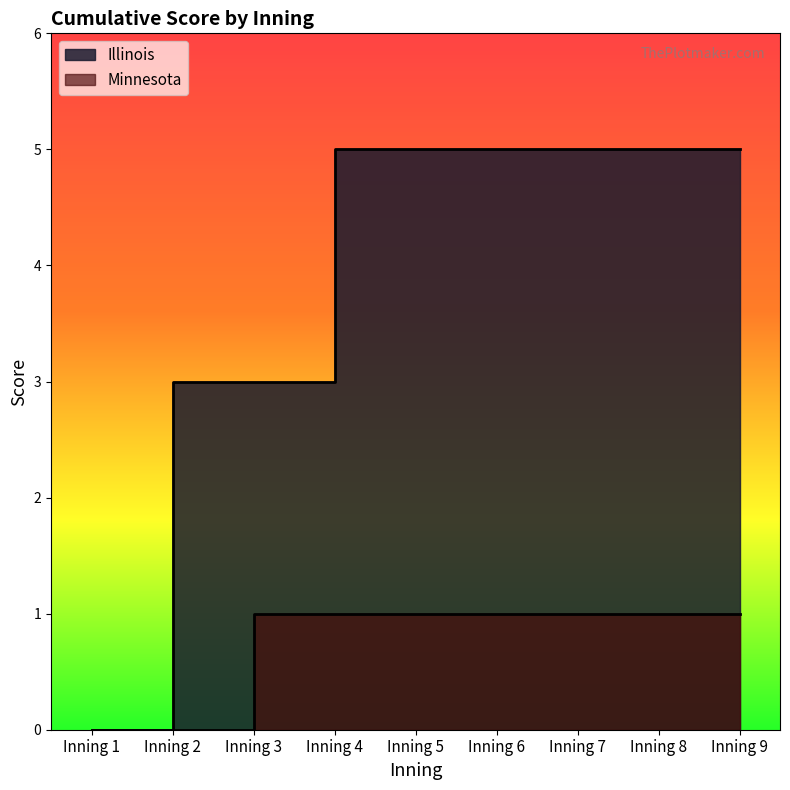

How many lines are shown in the chart?

2